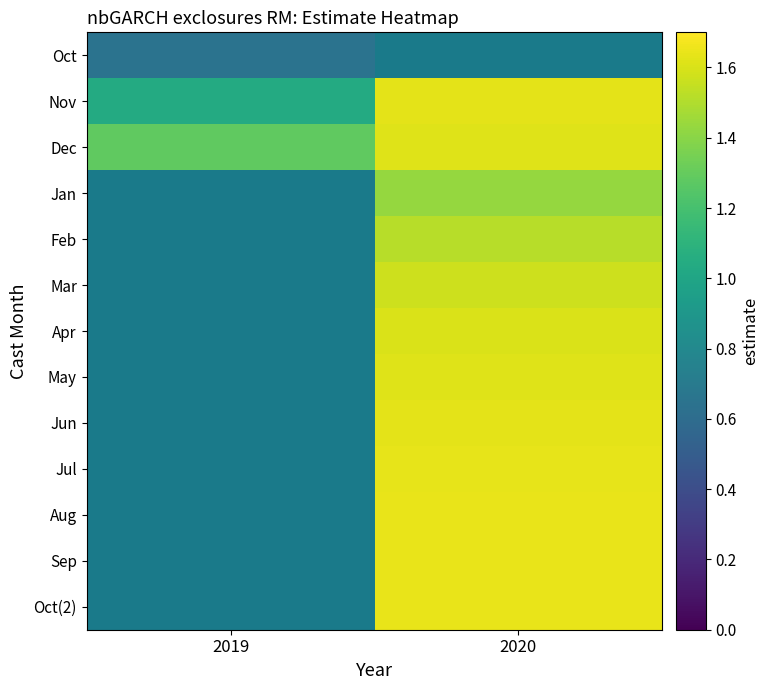

The Dec series shows 1.6 at 2020. True or false?

True